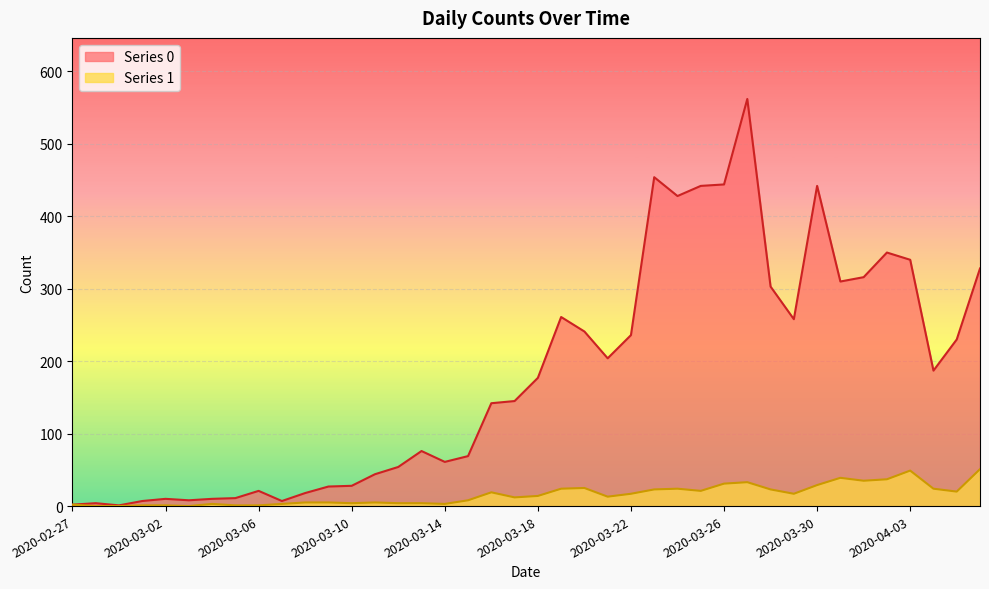

Which series changed the most between 2020-03-22 and 2020-03-23?

Series 0